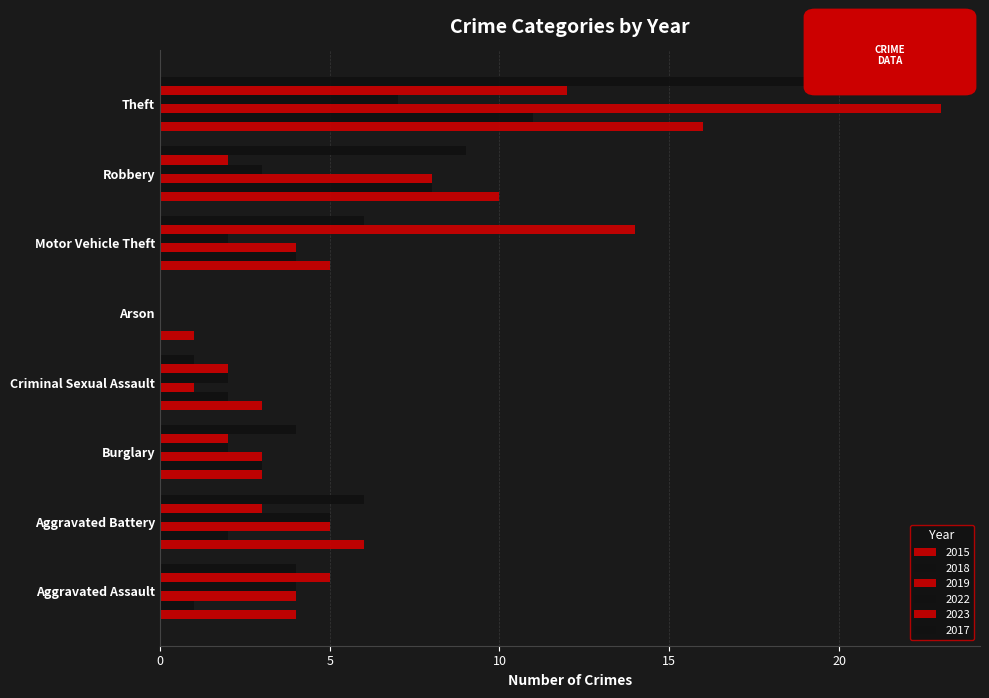

What is the label of the 7th bar from the right?

Aggravated Battery